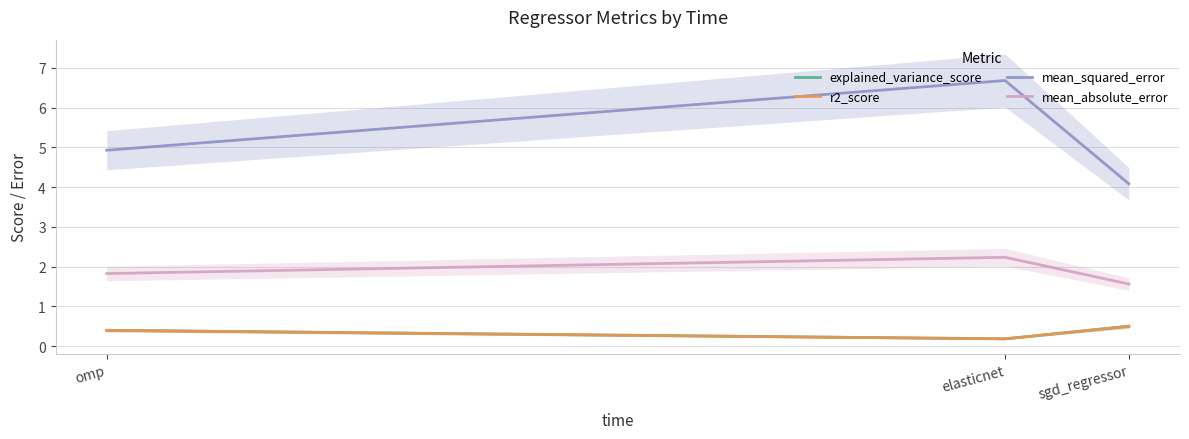

List the labels in order of r2_score value, largest first.

sgd_regressor, omp, elasticnet